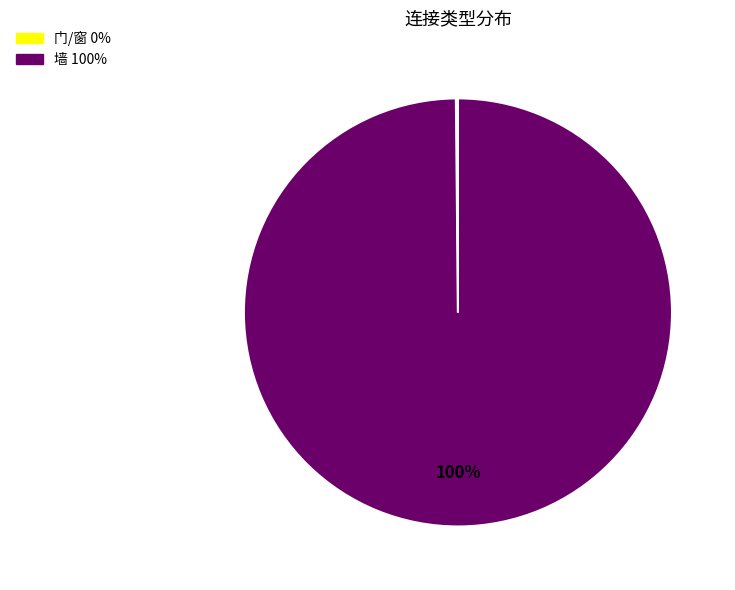

What is the largest slice in the pie chart?

墙